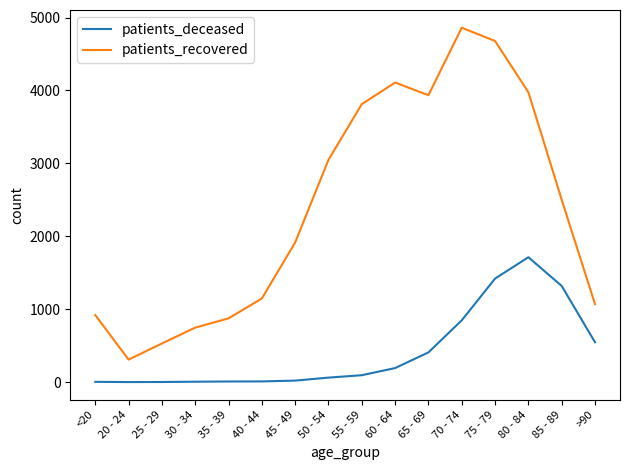

Is the value of patients_deceased at 65 - 69 greater than the value of patients_recovered at >90?

No